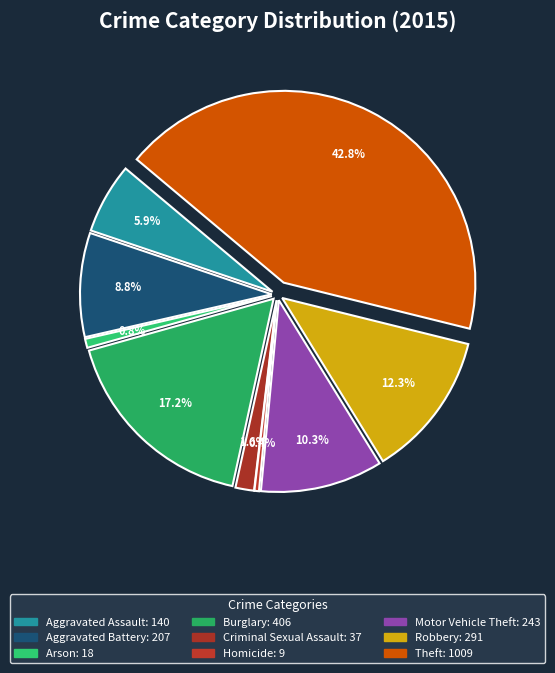

To the nearest percent, what is the combined percentage of Arson and Aggravated Battery?

10%